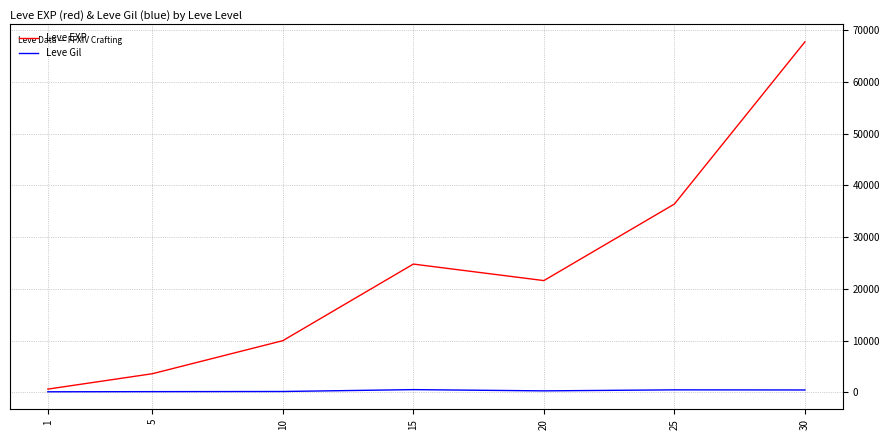

What is the total value across all series at 10?

10158